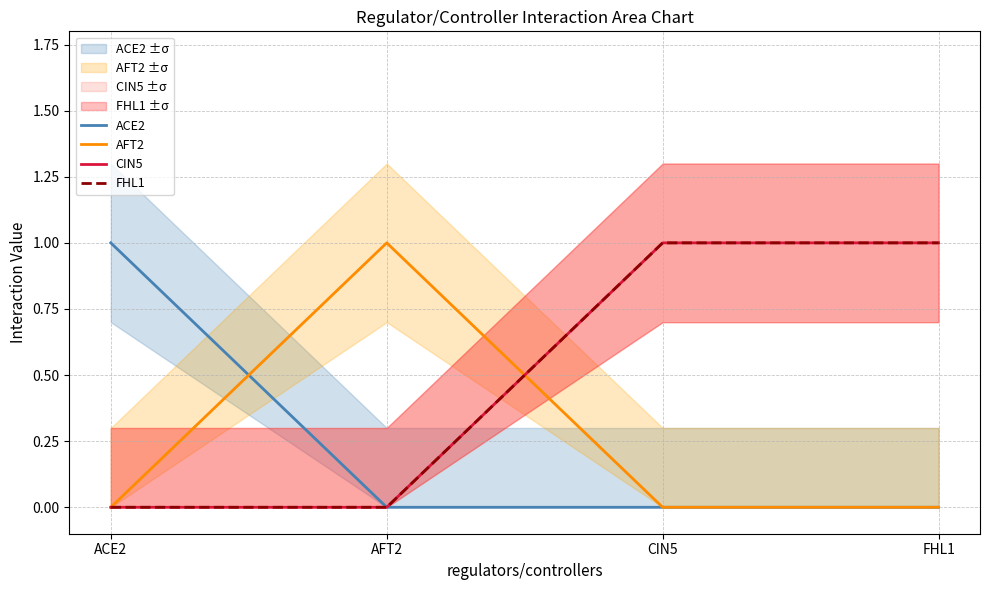

How many lines are shown in the chart?

4